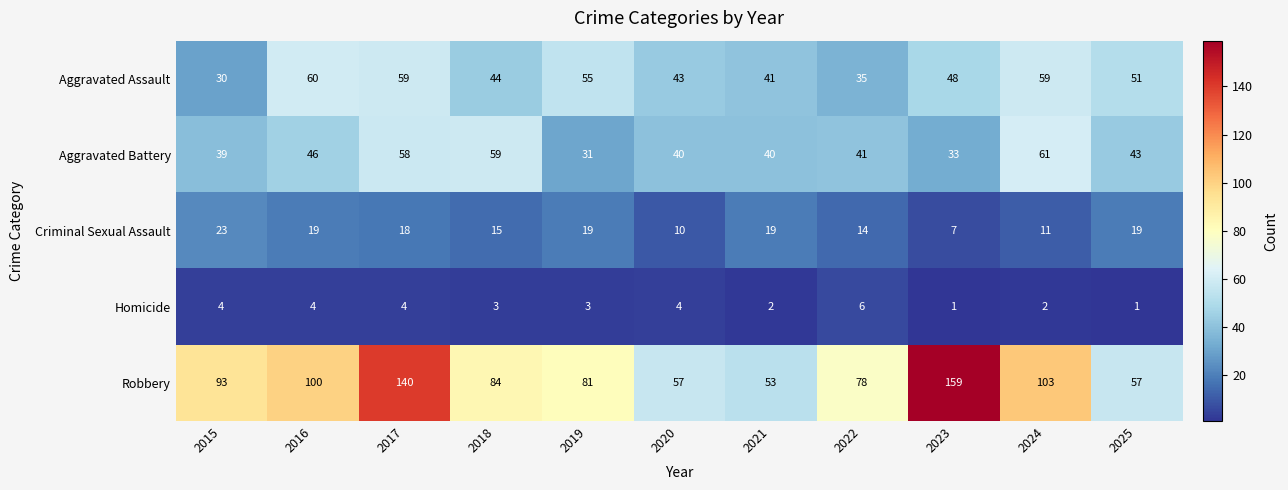

What is the total value across all series at 2020?

154